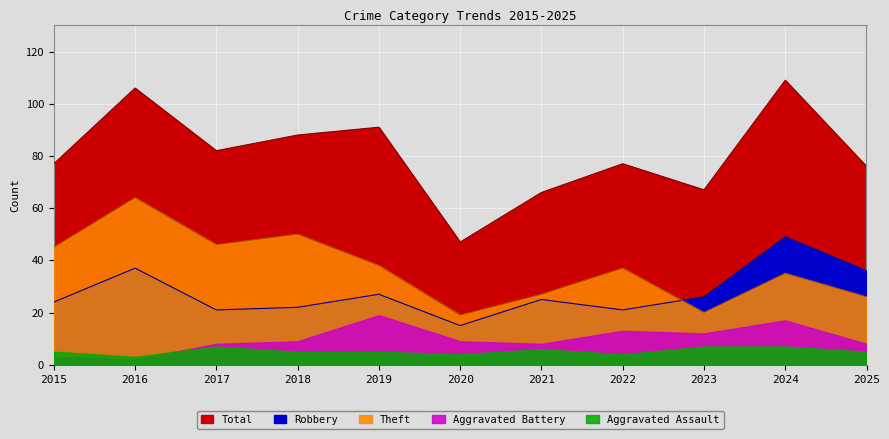

Where is Robbery nearest to the value 32?

2025